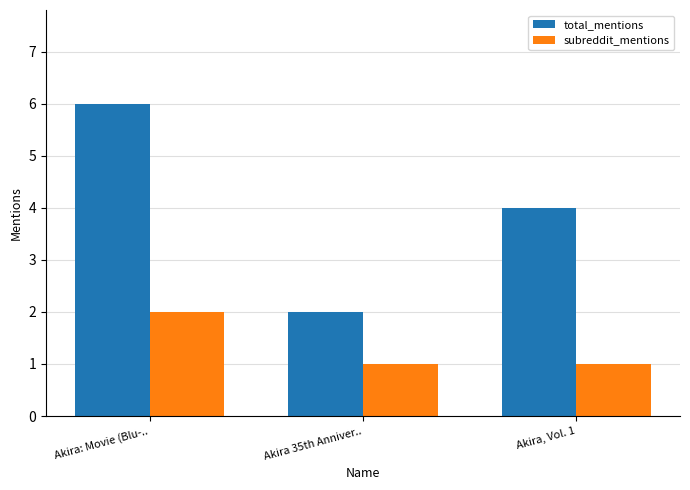

Which series has the largest total across all categories?

total_mentions